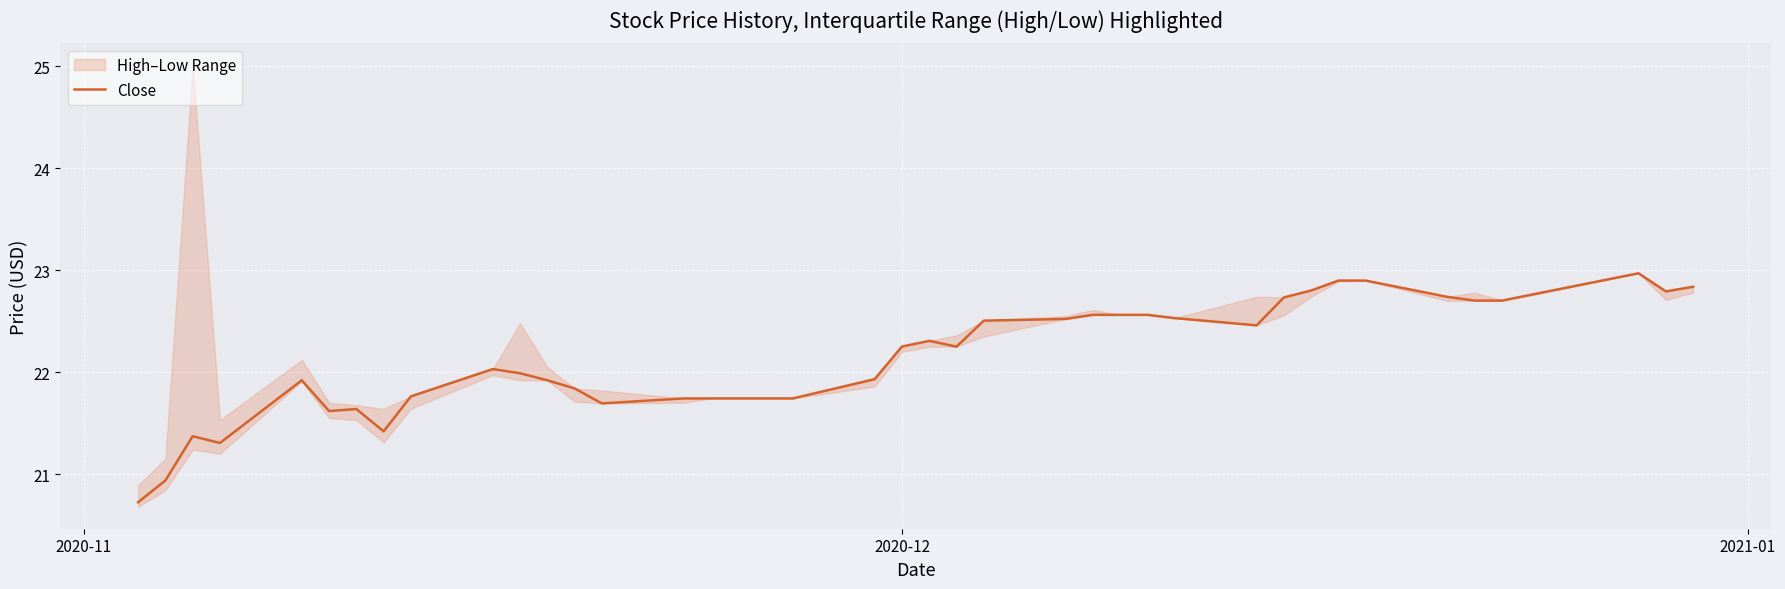

Reading left to right, transcribe all the data shown in this chart.

20.7	20.9	21.4	21.3	21.9	21.6	21.6	21.4	21.8	22.0	22.0	21.9	21.8	21.7	21.7	21.7	21.7	21.7	21.9	22.3	22.3	22.2	22.5	22.5	22.6	22.6	22.6	22.5	22.5	22.7	22.8	22.9	22.9	22.7	22.7	22.7	22.8	23.0	22.8	22.8